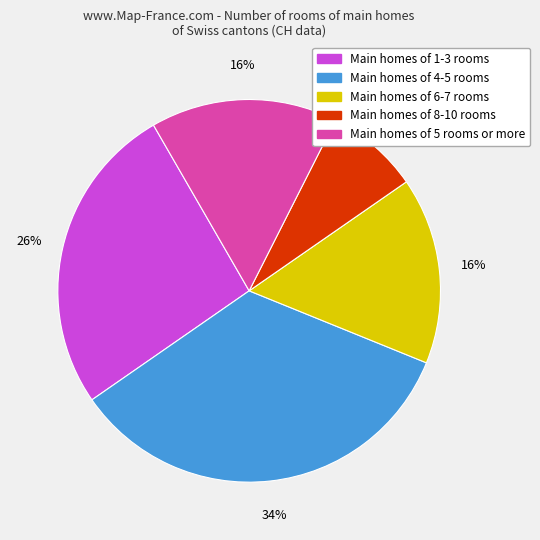

To the nearest percent, what is the difference between the largest and smallest slice percentages?

26%